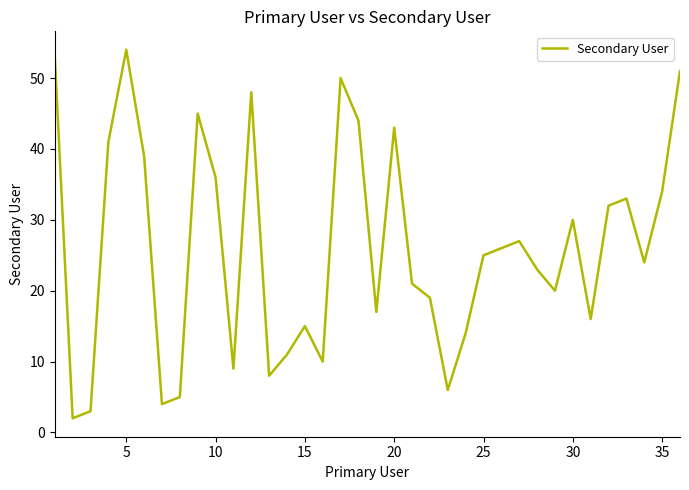

What is the greatest value displayed?

54